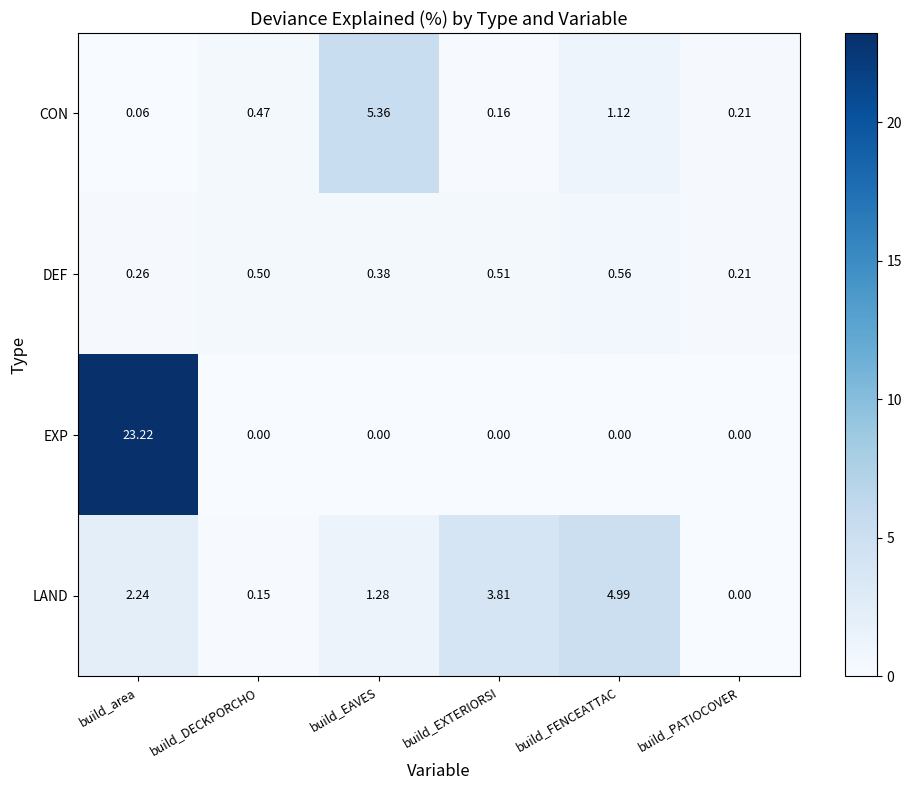

List the series in order of their peak value, lowest first.

DEF, LAND, CON, EXP